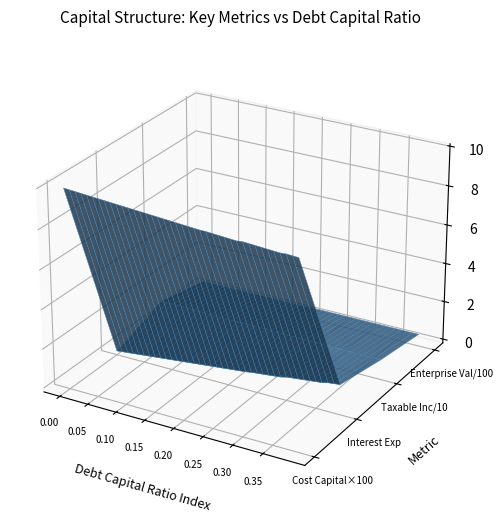

Reading left to right, what are all the values shown in this chart?

debt_capital: 0.0	0.0	0.0	0.0	0.0	0.1	0.1	0.1	0.1	0.1	0.1	0.1	0.1	0.1	0.1	0.1	0.2	0.2	0.2	0.2	0.2	0.2	0.2	0.2	0.2	0.2	0.3	0.3	0.3	0.3	0.3	0.3	0.3	0.3	0.3	0.3	0.4	0.4	0.4	0.4
cost_capital: 0.1	0.1	0.1	0.1	0.1	0.1	0.1	0.1	0.1	0.1	0.1	0.1	0.1	0.1	0.1	0.1	0.1	0.1	0.1	0.1	0.1	0.1	0.1	0.1	0.1	0.1	0.1	0.1	0.1	0.1	0.1	0.1	0.1	0.1	0.1	0.1	0.1	0.1	0.1	0.1
enterprise_value: 39.4	39.5	39.6	39.6	39.7	39.7	39.8	39.8	39.9	39.9	40.0	40.1	40.1	40.2	40.2	40.3	40.3	40.4	40.5	40.5	40.6	40.6	40.7	40.7	40.7	40.8	40.9	40.9	41.0	41.0	40.9	41.0	41.0	41.1	41.2	41.2	41.3	41.2	41.2	41.3
interest_expense: 0.0	0.0	0.1	0.1	0.1	0.2	0.2	0.2	0.2	0.3	0.3	0.3	0.4	0.4	0.4	0.5	0.5	0.5	0.6	0.6	0.6	0.7	0.7	0.7	0.8	0.8	0.8	0.9	0.9	0.9	1.0	1.0	1.1	1.1	1.1	1.2	1.2	1.3	1.3	1.3
taxable_income: 9.5	9.4	9.4	9.4	9.3	9.3	9.3	9.2	9.2	9.2	9.2	9.1	9.1	9.1	9.0	9.0	9.0	8.9	8.9	8.9	8.8	8.8	8.8	8.7	8.7	8.7	8.6	8.6	8.6	8.5	8.5	8.4	8.4	8.4	8.3	8.3	8.3	8.2	8.2	8.1